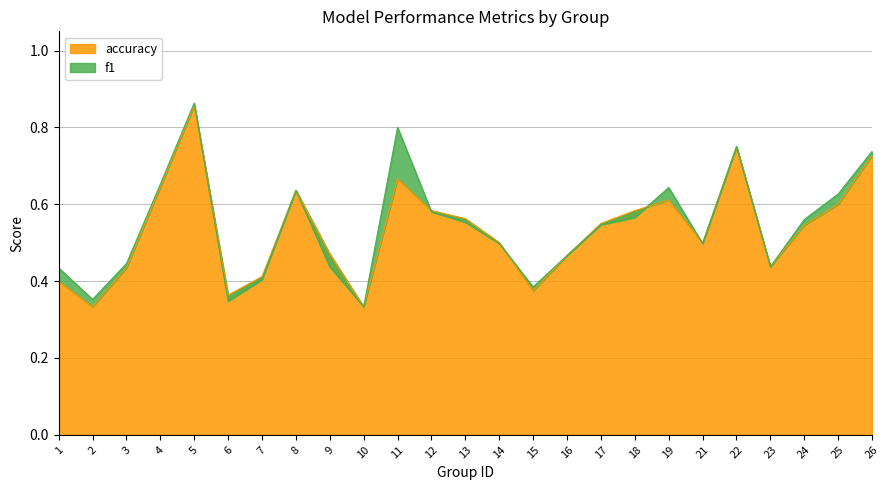

What is the value of the accuracy point at the 13th from the left?

0.6